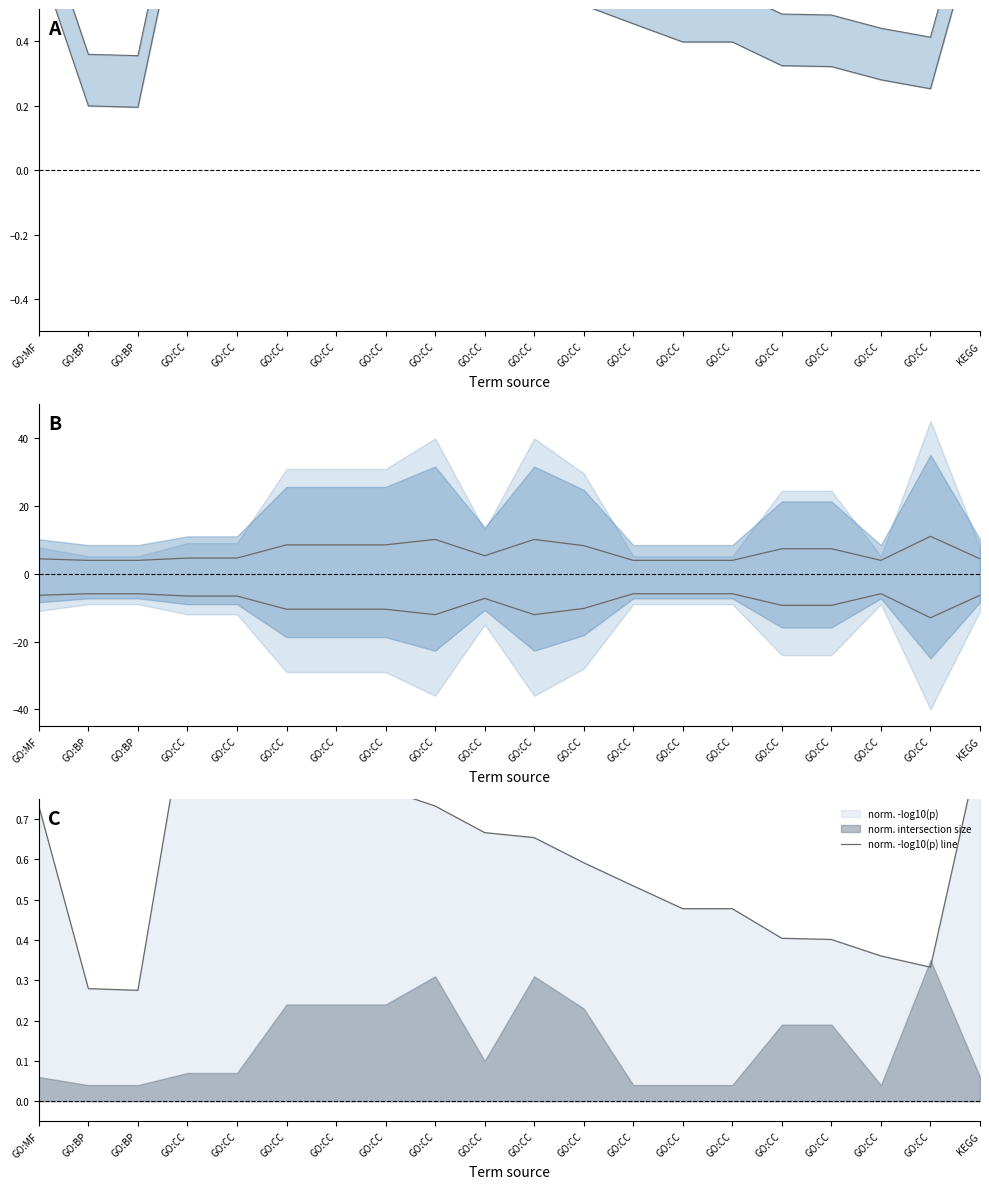

True or false: upper bound has a value of 0.8 at GO:CC.

False